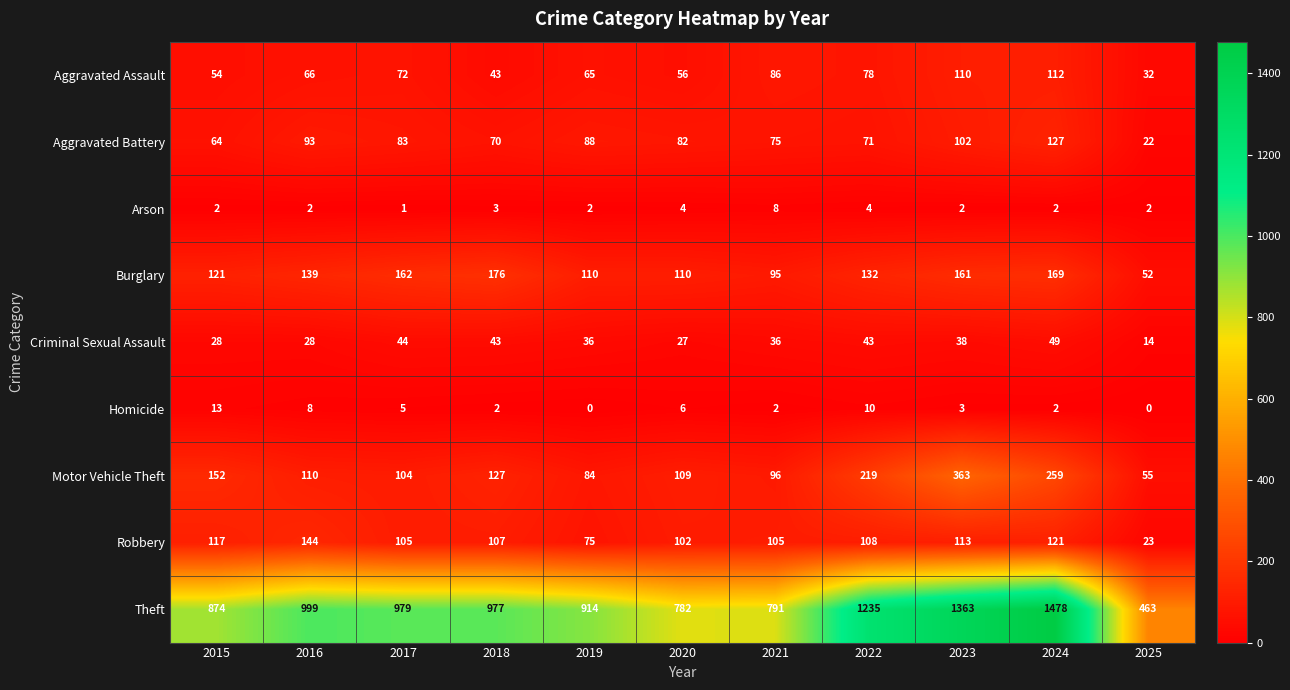

At 2017, list the series in order from largest to smallest.

Theft, Burglary, Robbery, Motor Vehicle Theft, Aggravated Battery, Aggravated Assault, Criminal Sexual Assault, Homicide, Arson